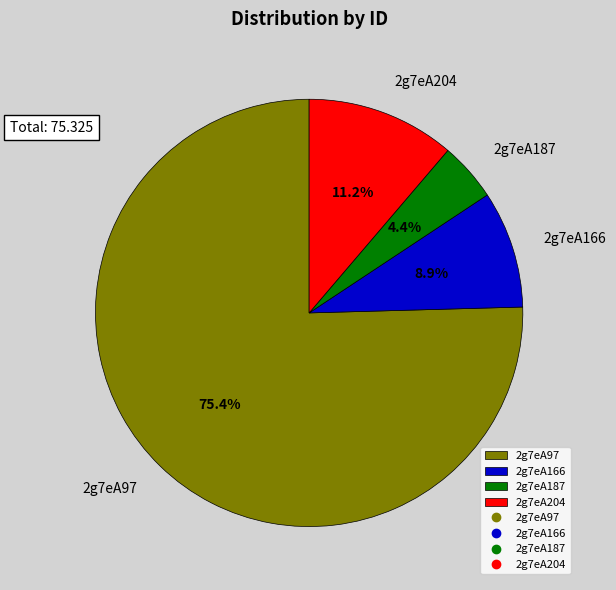

Is it true that 2g7eA187 is 18% of the pie?

False